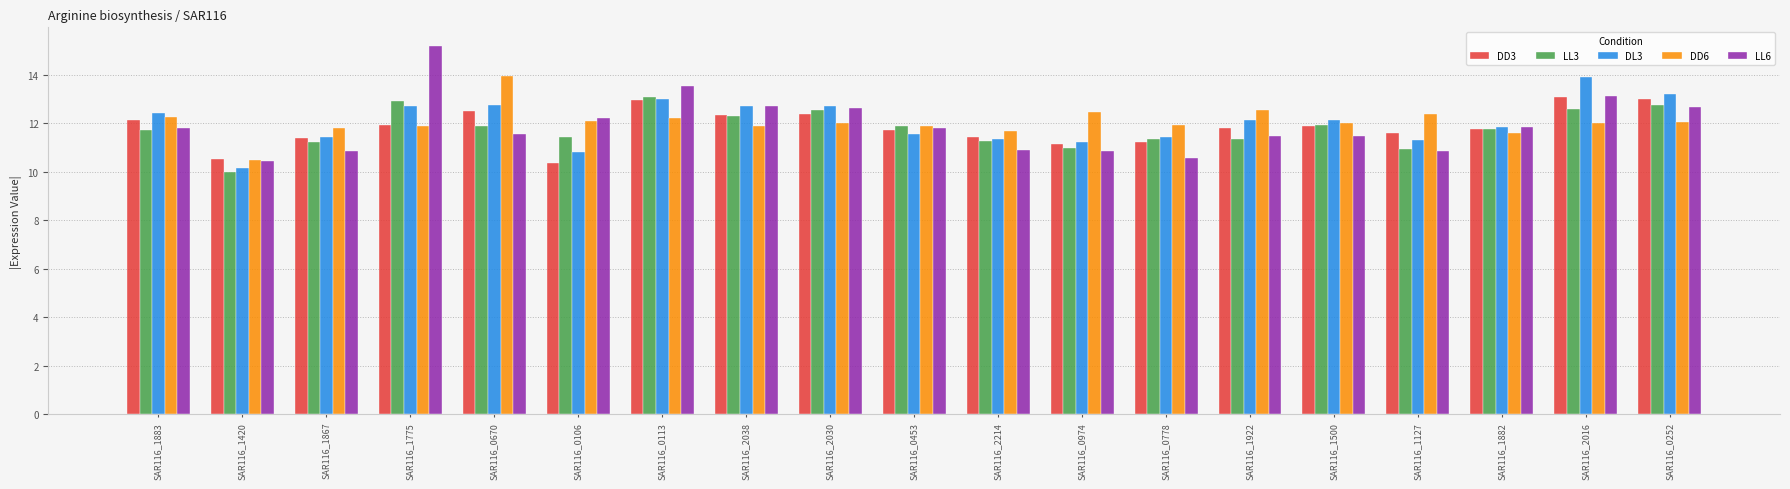

What is the total value across all series at SAR116_0106?

56.9